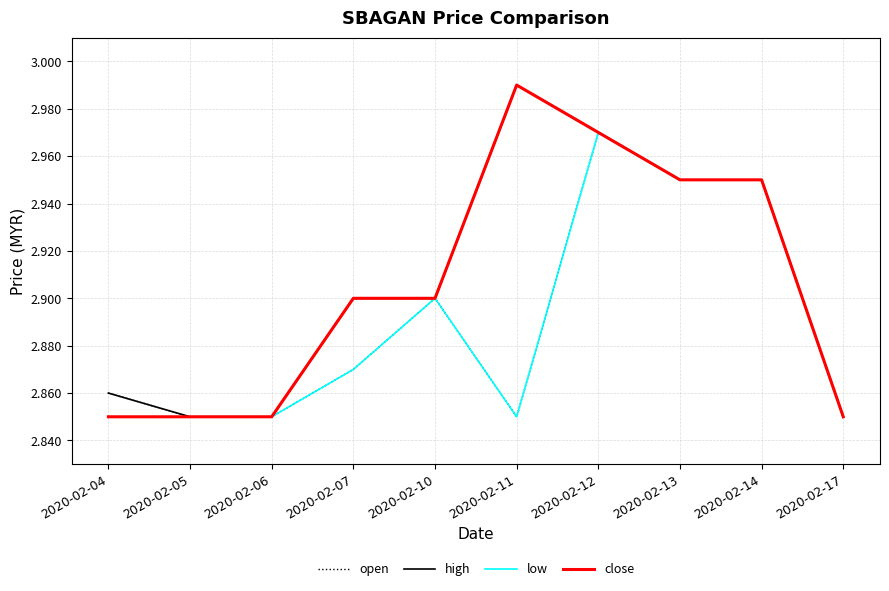

At which category does the chart reach its peak across all series?

2020-02-11